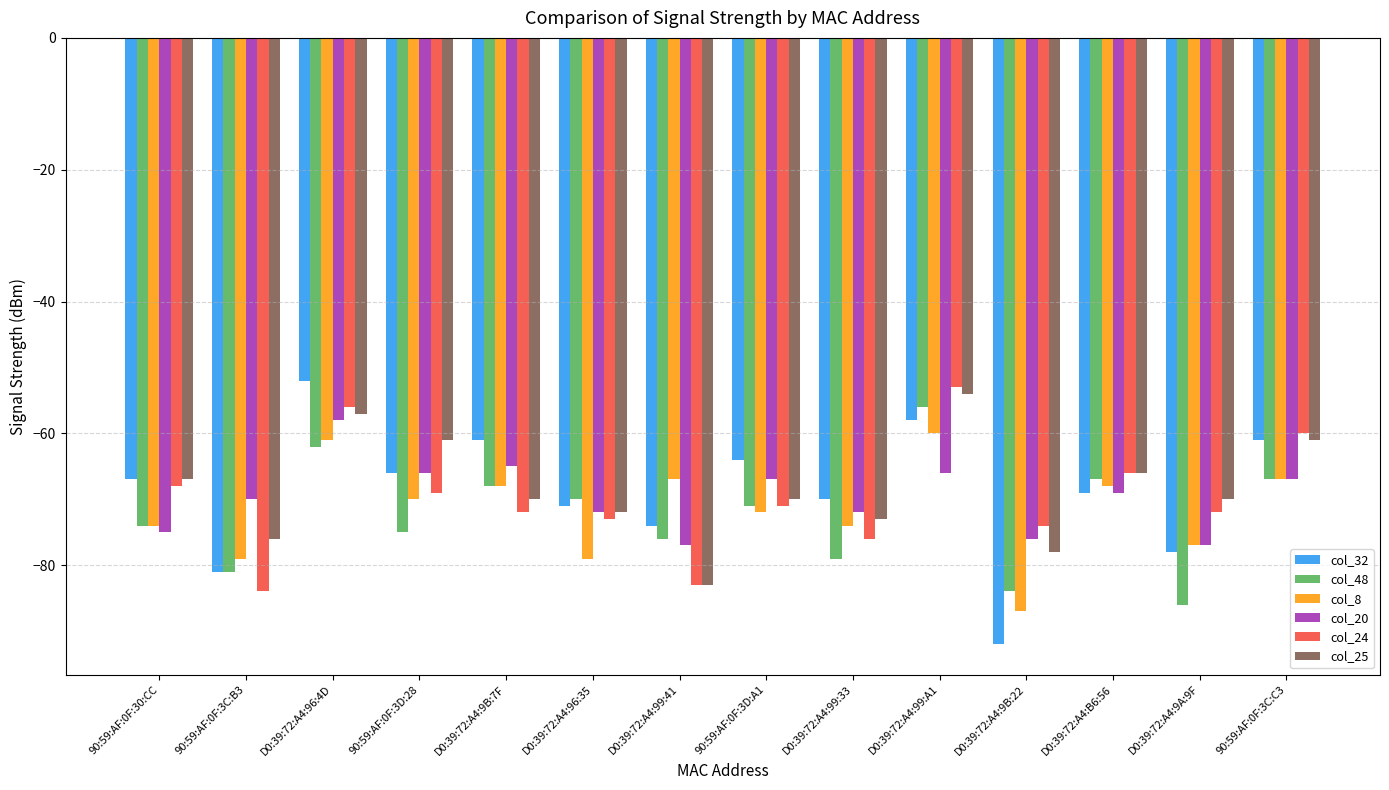

How many series are shown in this chart?

6